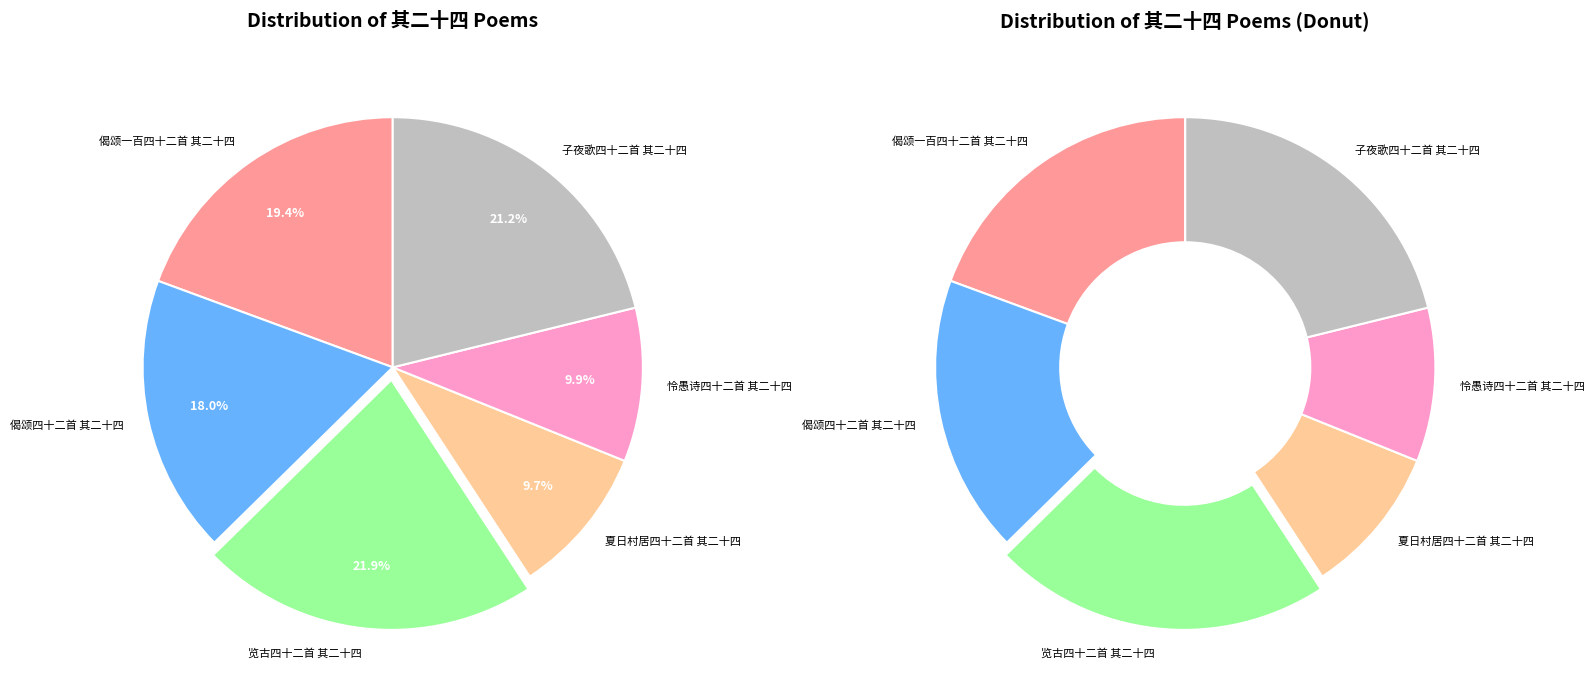

The 怜愚诗四十二首 其二十四 slice represents 10% of the pie. True or false?

True